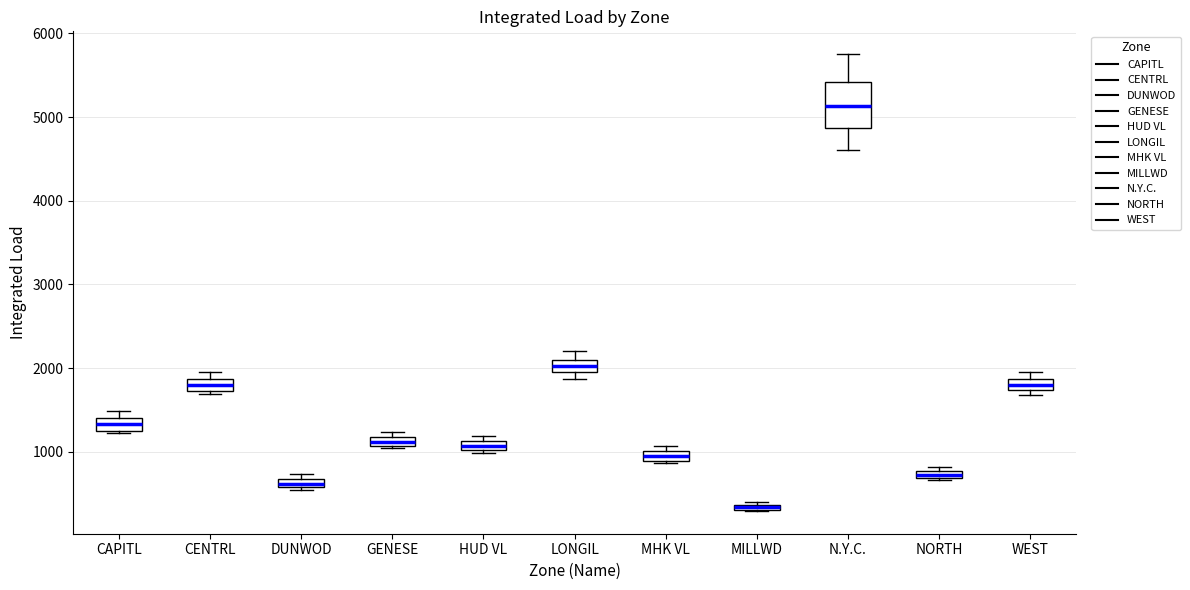

Where is the lower edge of the box for HUD VL on the y-axis? The values are not printed on the chart, so give them approximately, as read against the axis.

1000